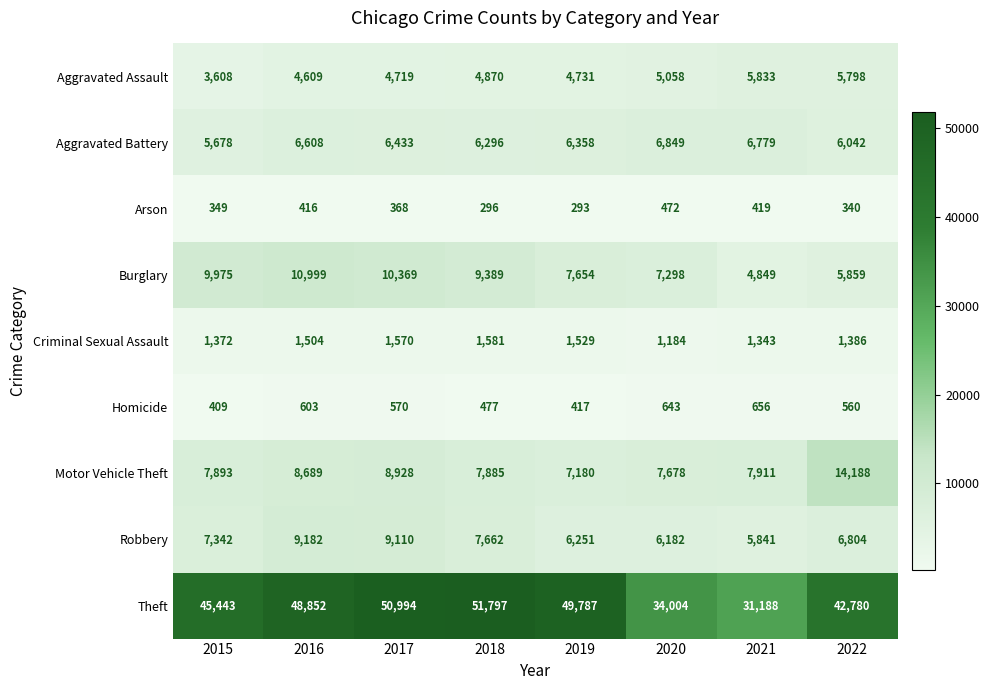

What is the difference between the highest and lowest values at 2022?

42440